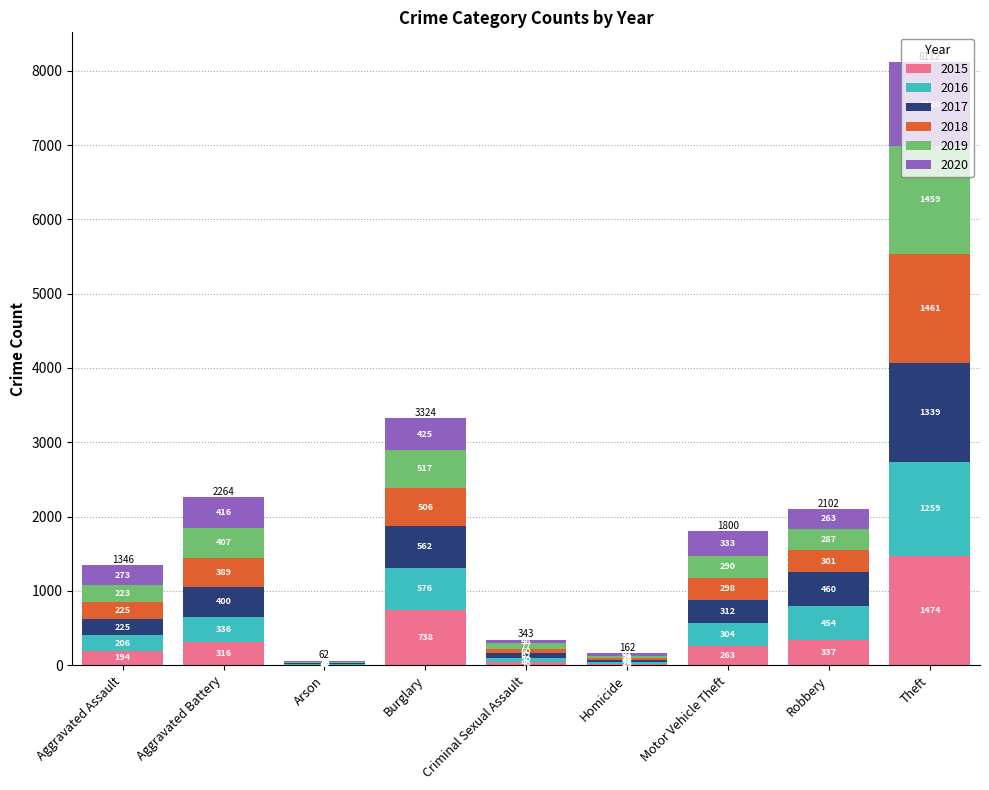

What is the total value across all series at Theft?

8112